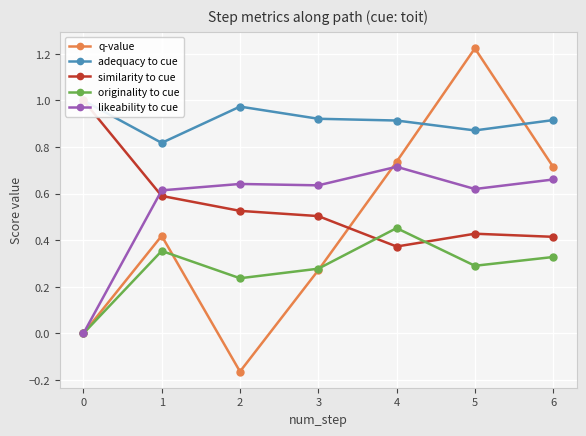

Which series has the largest total across all categories?

adequacy to cue